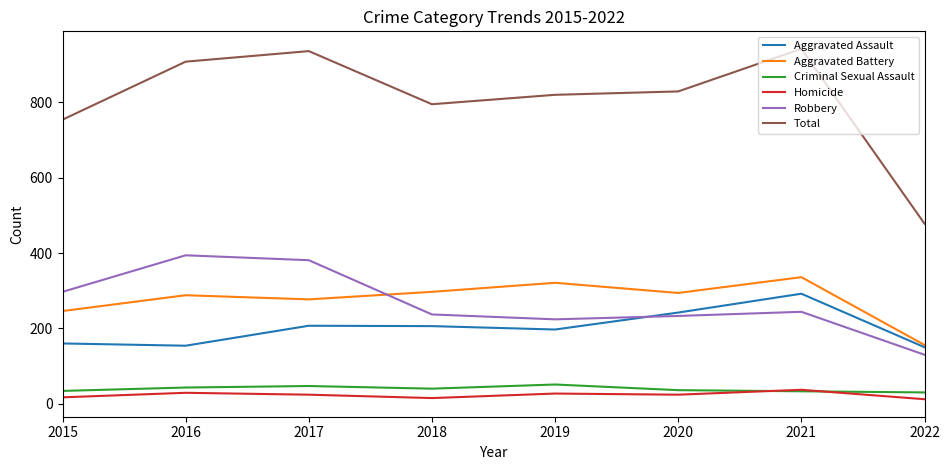

What is the maximum value shown in the chart?

942